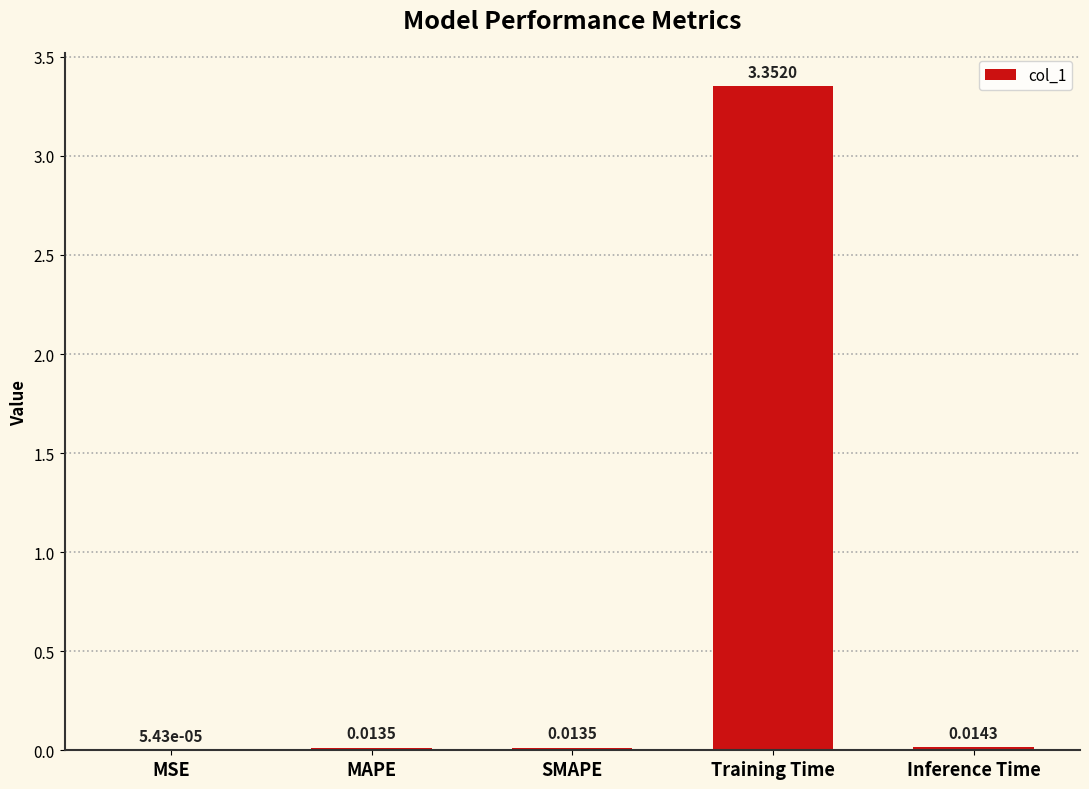

At which label is the value closest to 1?

Inference Time